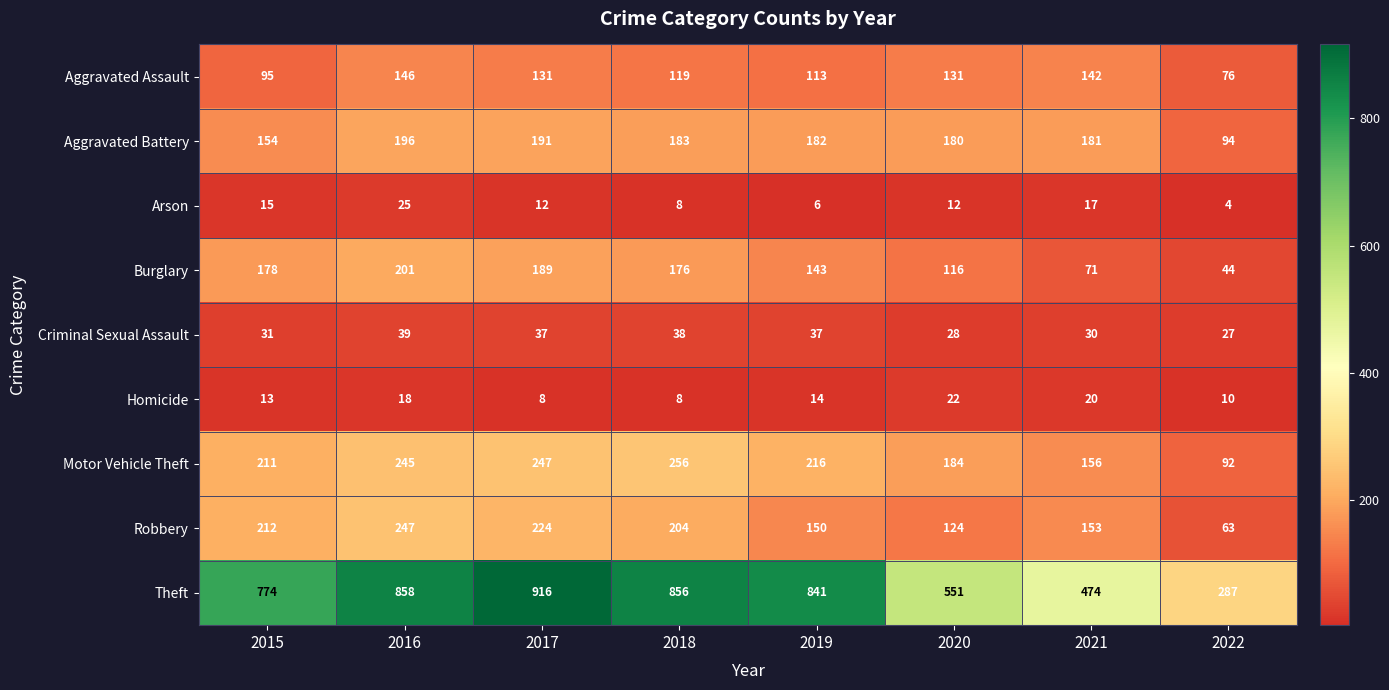

The value of Motor Vehicle Theft at 2017 is 247. True or false?

True